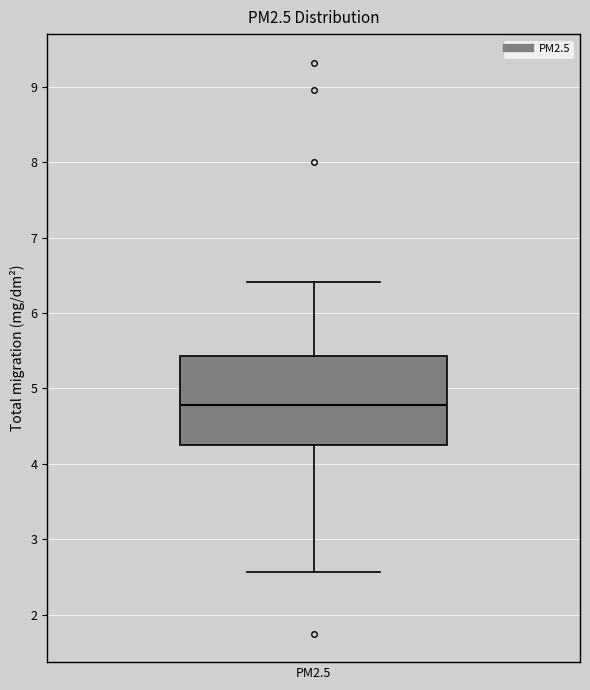

Where is the lower edge of the box for PM2.5 on the y-axis? The values are not printed on the chart, so give them approximately, as read against the axis.

4.3